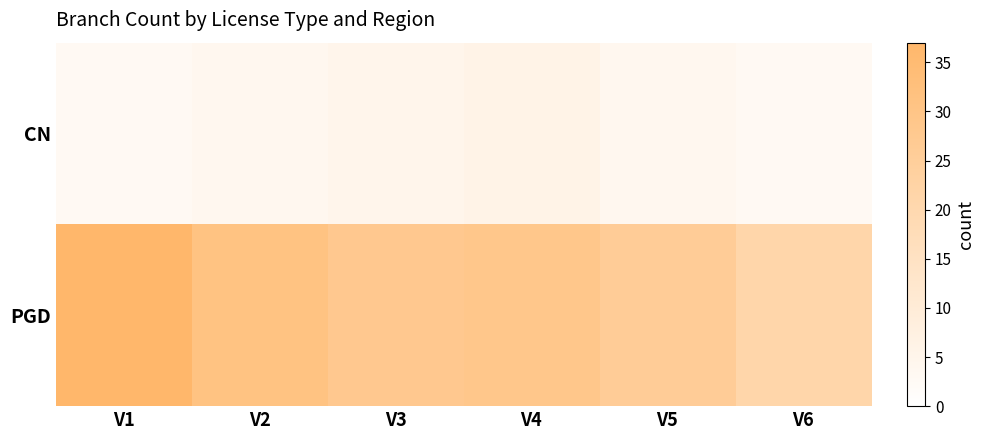

What is the difference between the highest and lowest values at V5?

22